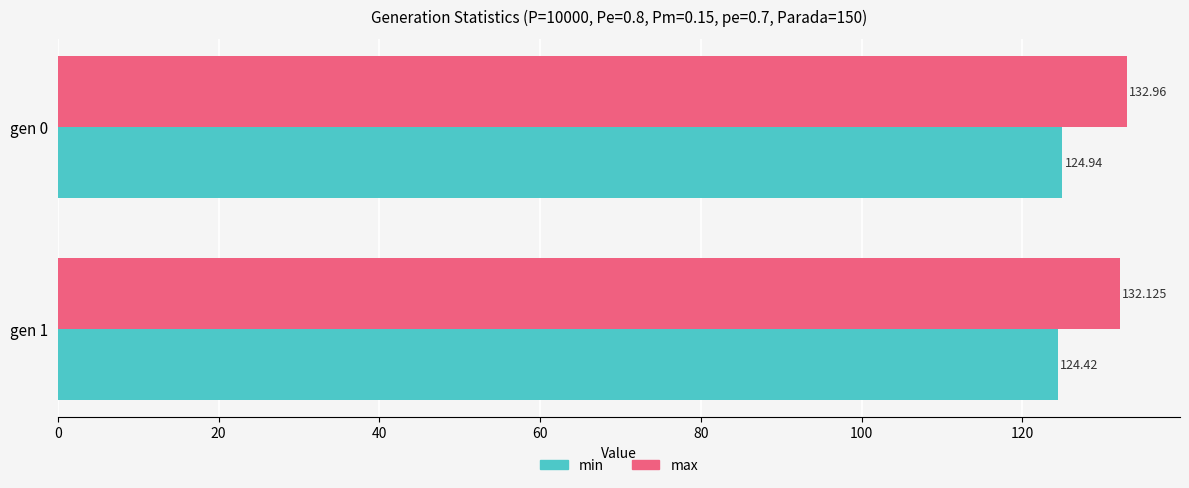

Which series changed the most between gen 0 and gen 1?

max